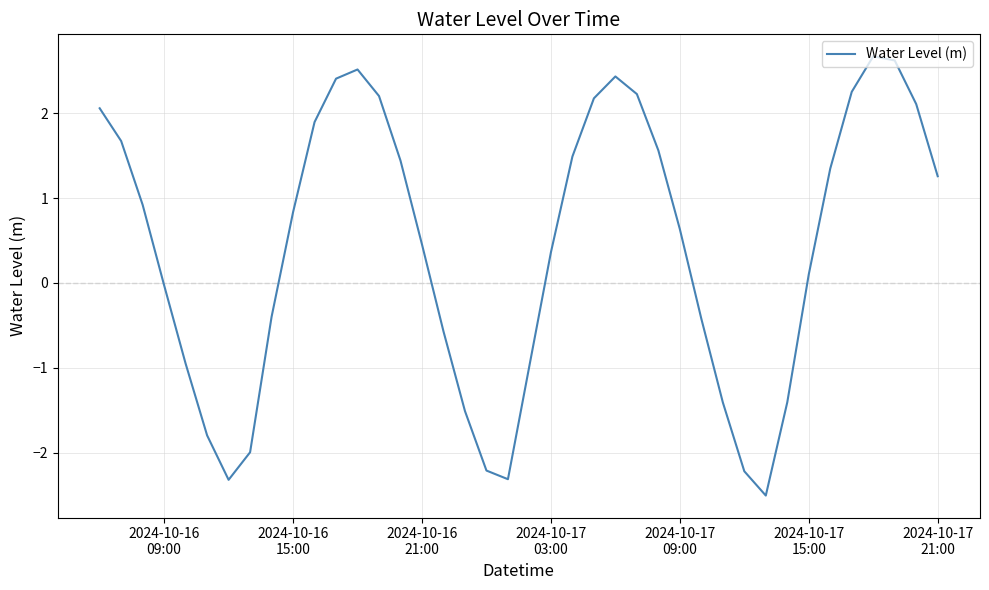

What is the maximum value shown in the chart?

2.7